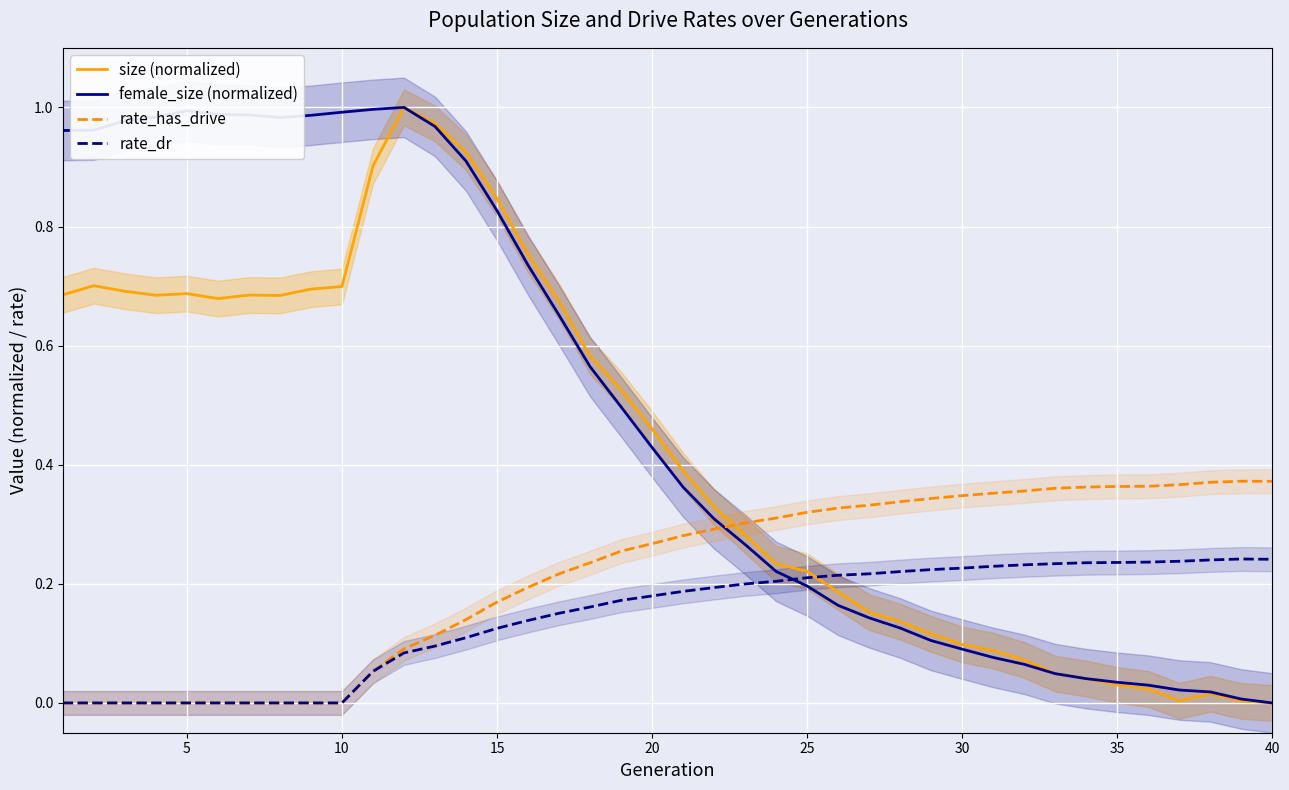

Rank the series by their average value, from highest to lowest.

female_size (normalized), size (normalized), rate_has_drive, rate_dr